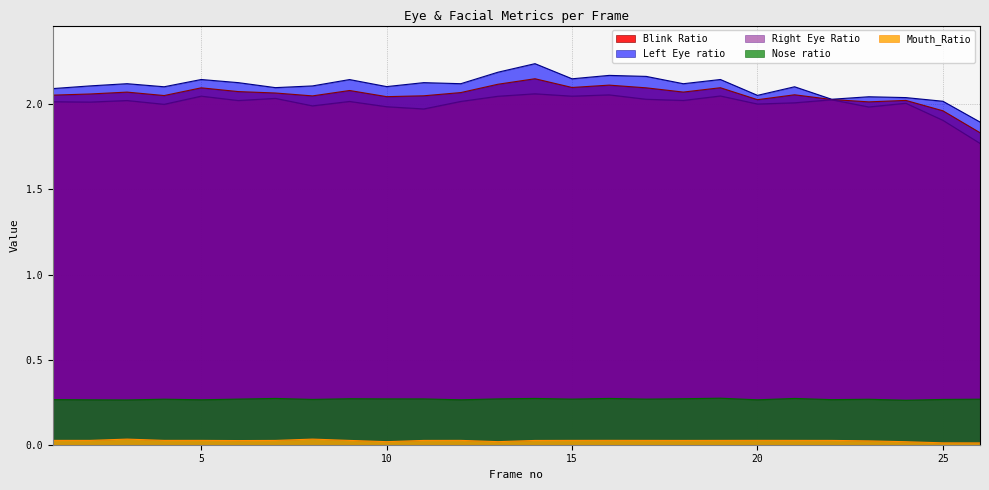

What are all the series names shown in the legend?

Blink Ratio, Left Eye ratio, Right Eye Ratio, Nose ratio, Mouth_Ratio